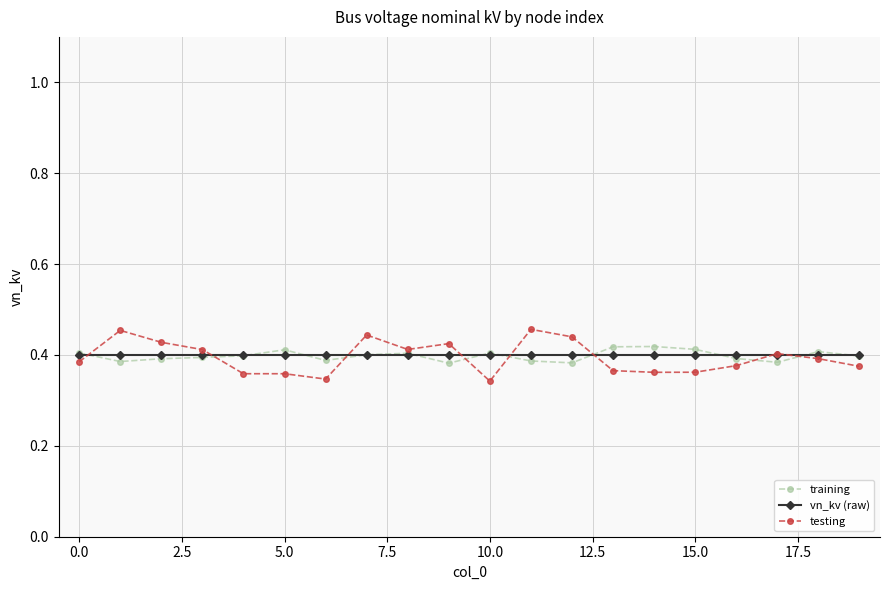

At how many categories does at least one series exceed 0?

20